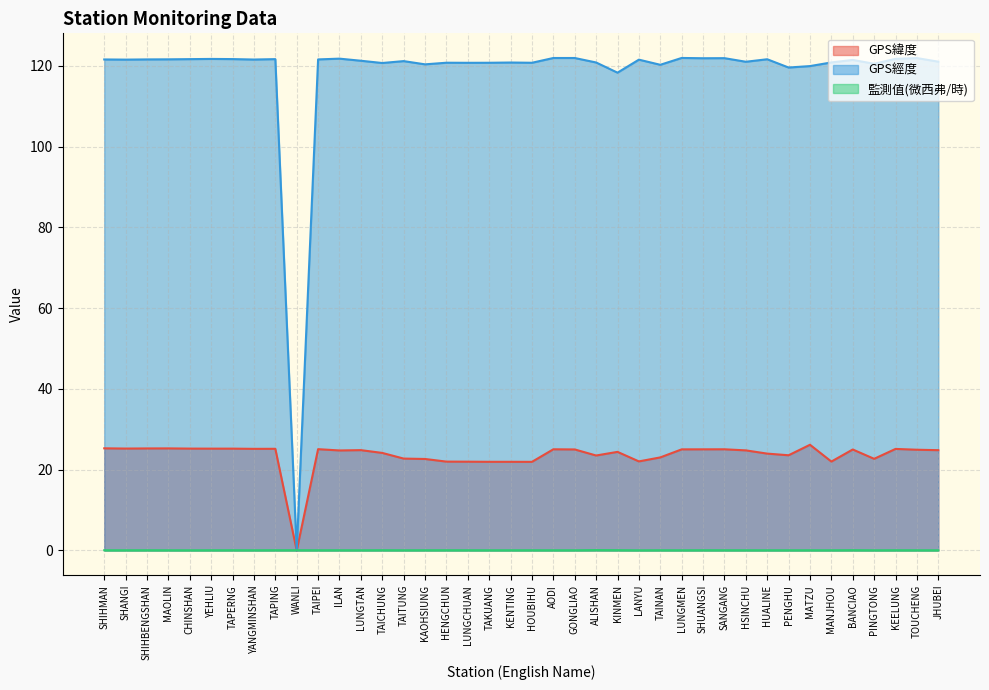

Which series has the largest total across all categories?

GPS經度